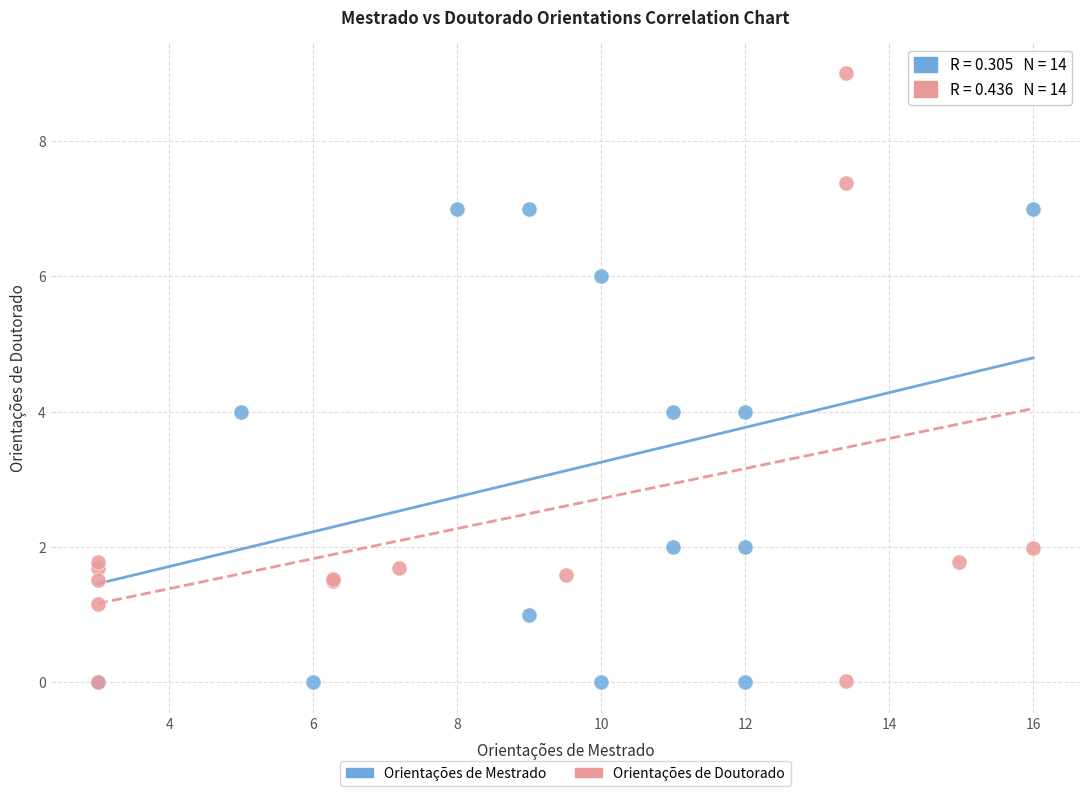

Which series reaches the maximum Y coordinate?

Orientações de Doutorado